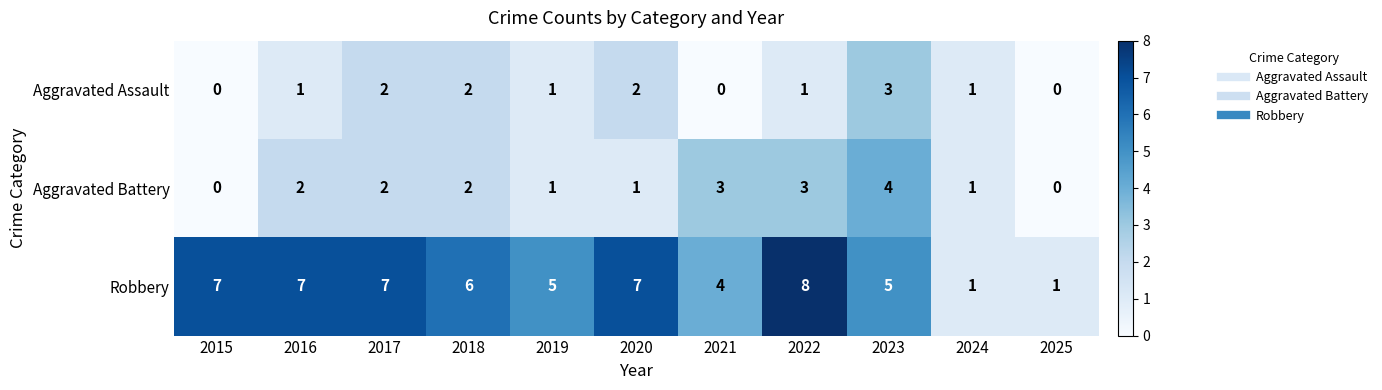

Where does the Robbery series first go above 6?

2015